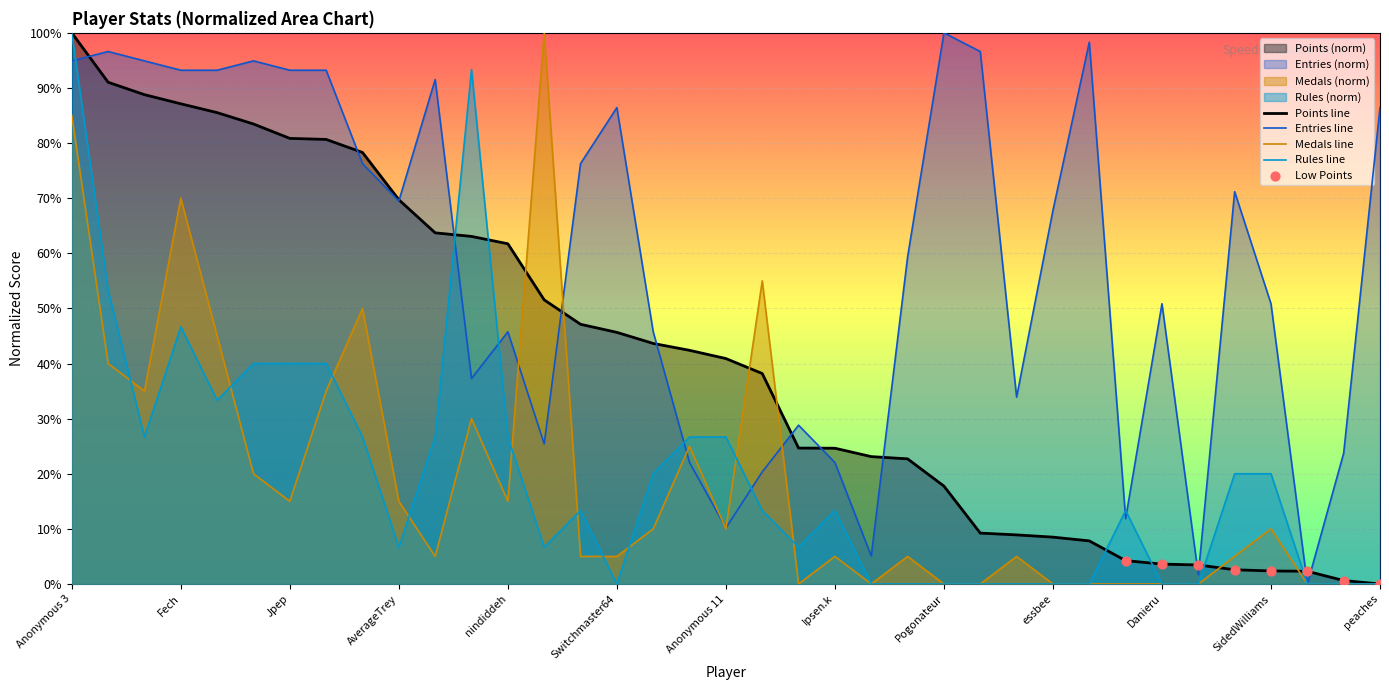

Which series has the largest total across all categories?

Entries line